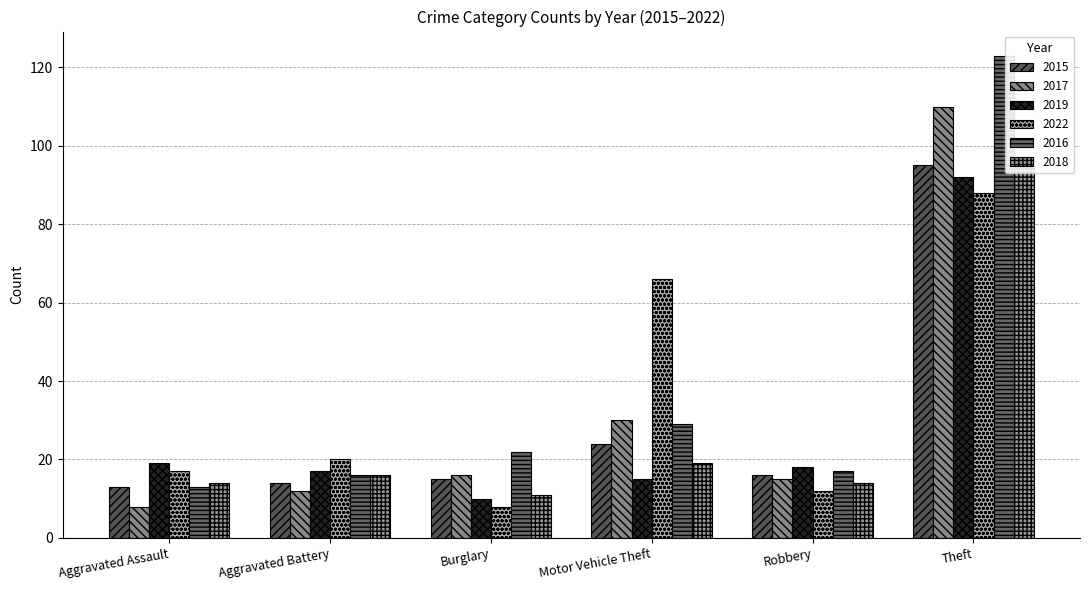

Between Burglary and Motor Vehicle Theft, which is larger?

Motor Vehicle Theft